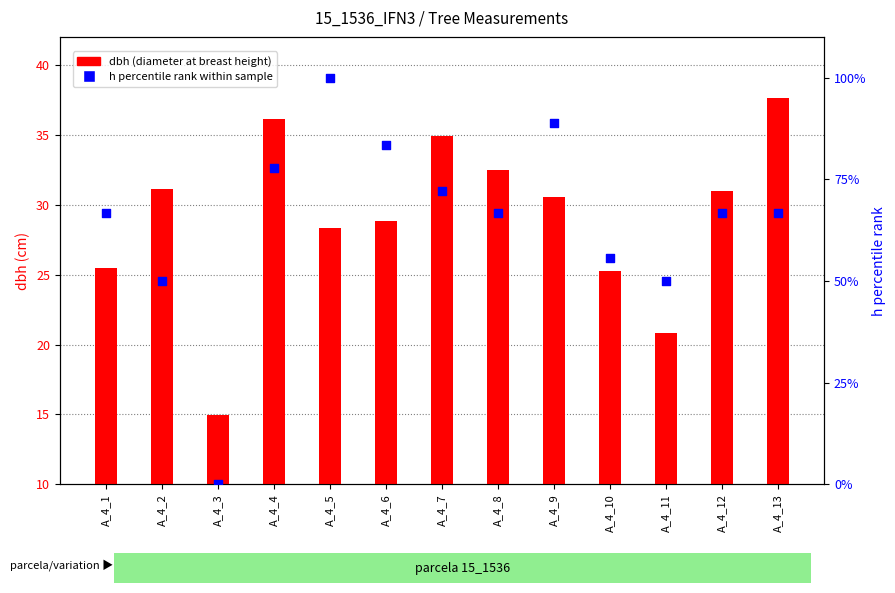

Which series reaches the maximum Y coordinate?

h percentile rank